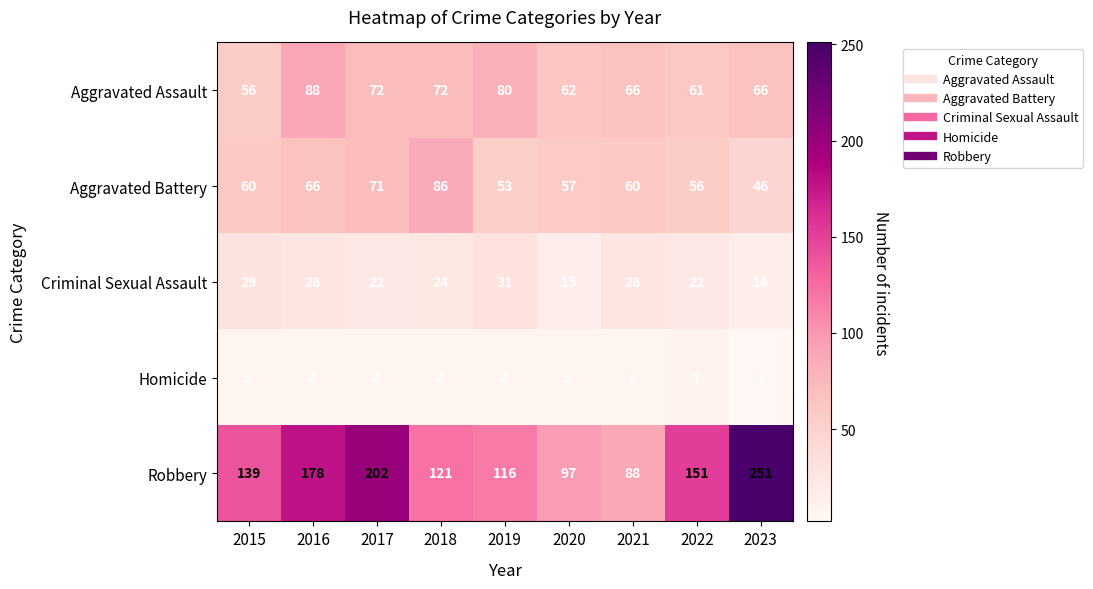

What is the difference between the Aggravated Assault values at 2021 and 2019?

14